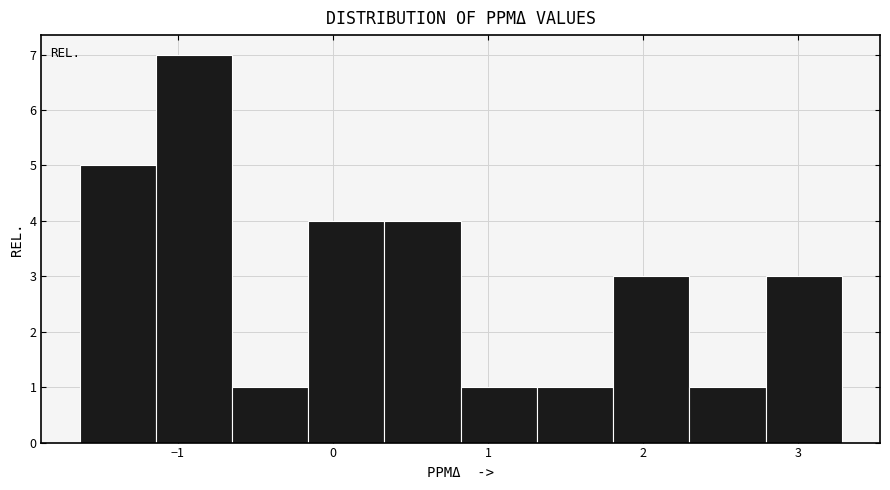

Reading left to right, list every bar in this chart as the range it spans on the x-axis followed by its height. Neither the bar edges nor the heights are printed on the chart, so give them approximately, as read against the axes.

-1.6 to -1.1: 5
-1.1 to -0.7: 7
-0.7 to -0.2: 1
-0.2 to 0.3: 4
0.3 to 0.8: 4
0.8 to 1.3: 1
1.3 to 1.8: 1
1.8 to 2.3: 3
2.3 to 2.8: 1
2.8 to 3.3: 3